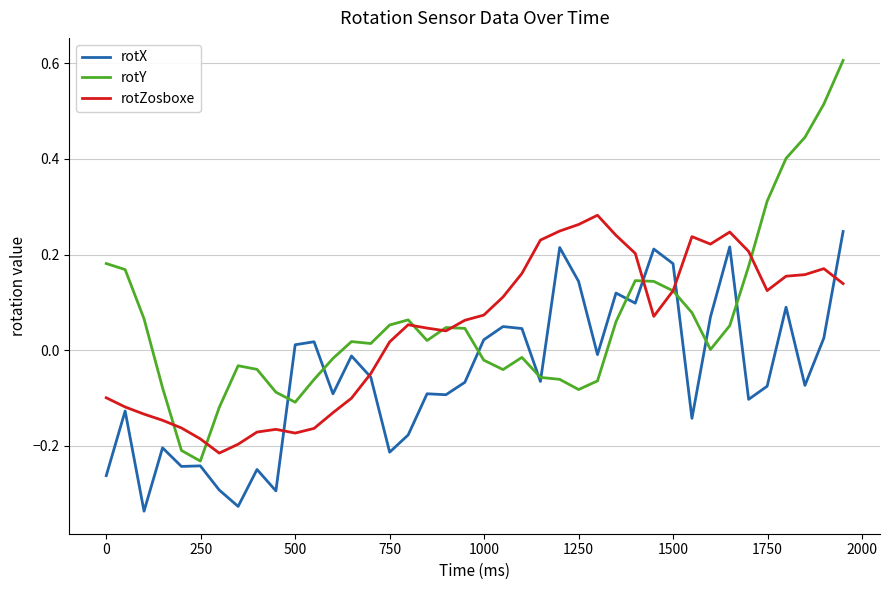

List the series in order of their peak value, lowest first.

rotX, rotZosboxe, rotY